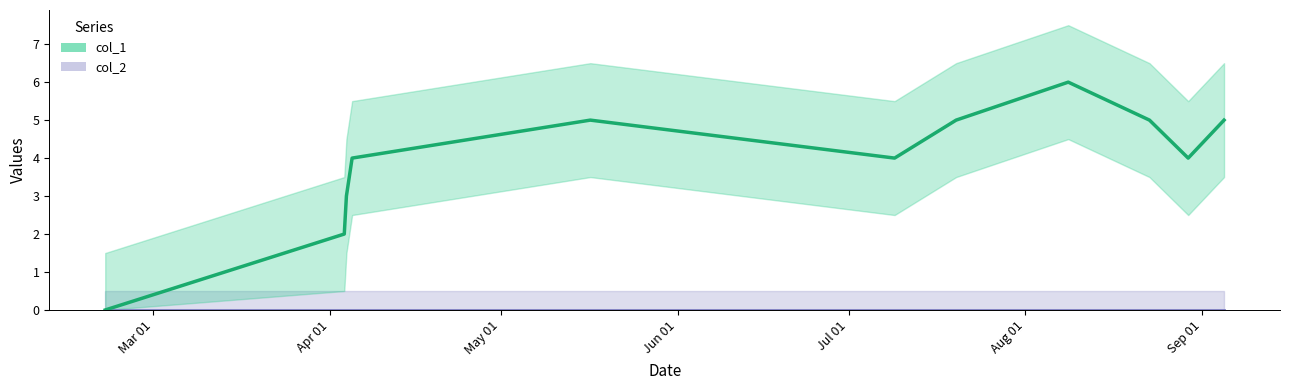

List the labels in order of value, smallest first.

1487597557, 1491220862, 1491253279, 1491339684, 1499562062, 1504011657, 1494949740, 1500494460, 1503424860, 1504555260, 1502193662